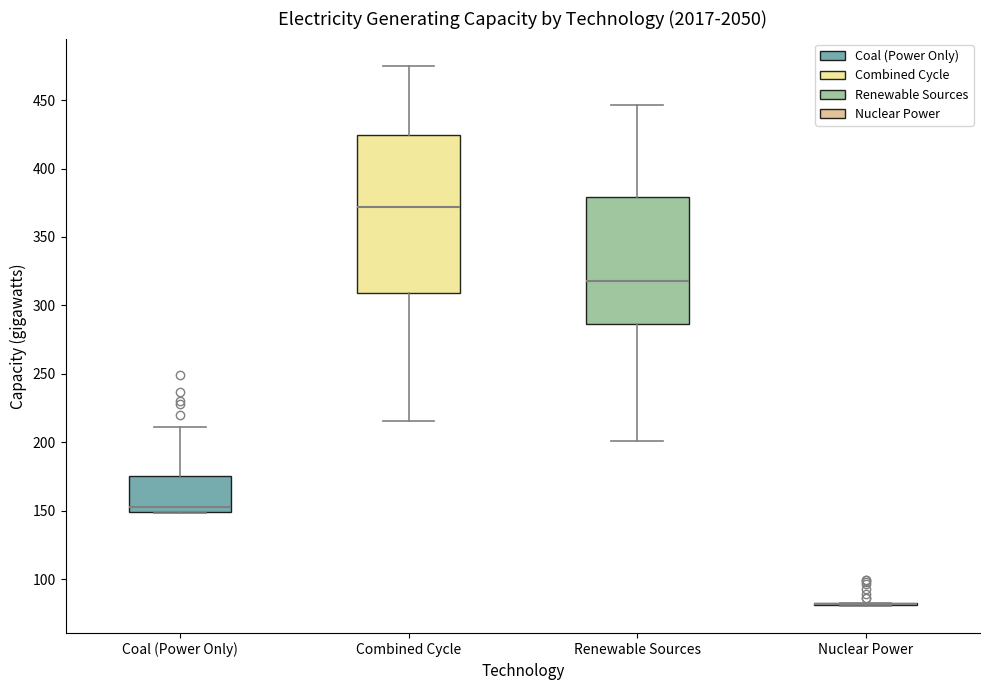

Reading left to right, read every box against the y-axis: the position of its median line, the range the box covers, and the ends of its whiskers. The values are not printed on the chart, so give them approximately, as read against the axis.

Coal (Power Only): median 155, box 150 to 175, whiskers 150 to 210
Combined Cycle: median 370, box 310 to 425, whiskers 215 to 475
Renewable Sources: median 320, box 285 to 380, whiskers 200 to 445
Nuclear Power: box collapsed to a line at 80, whiskers 80 to 85